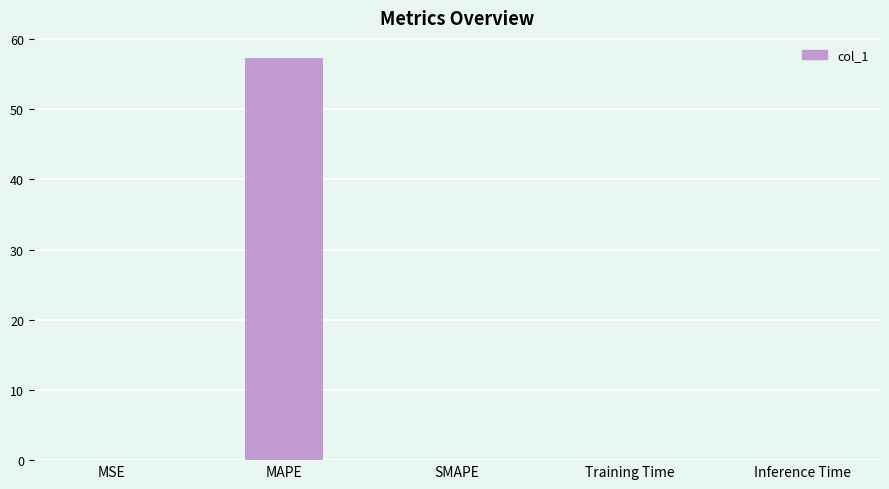

What is the sum of all values?

57.3